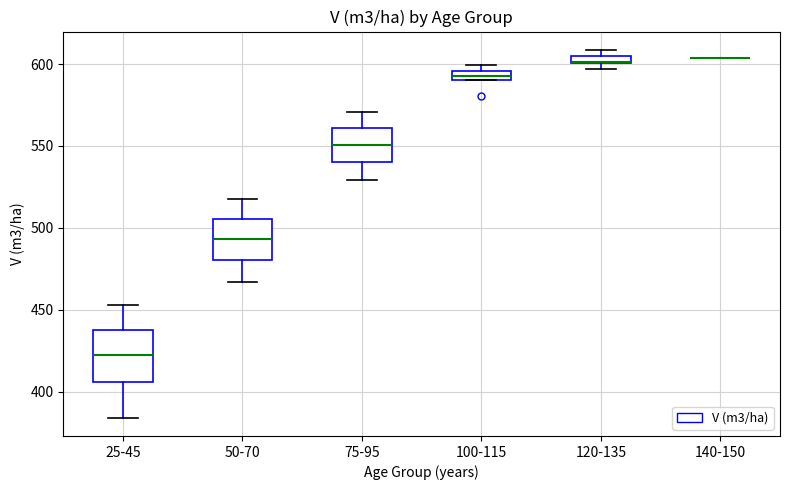

Which box is the tallest, from its lower edge to its upper edge?

25-45